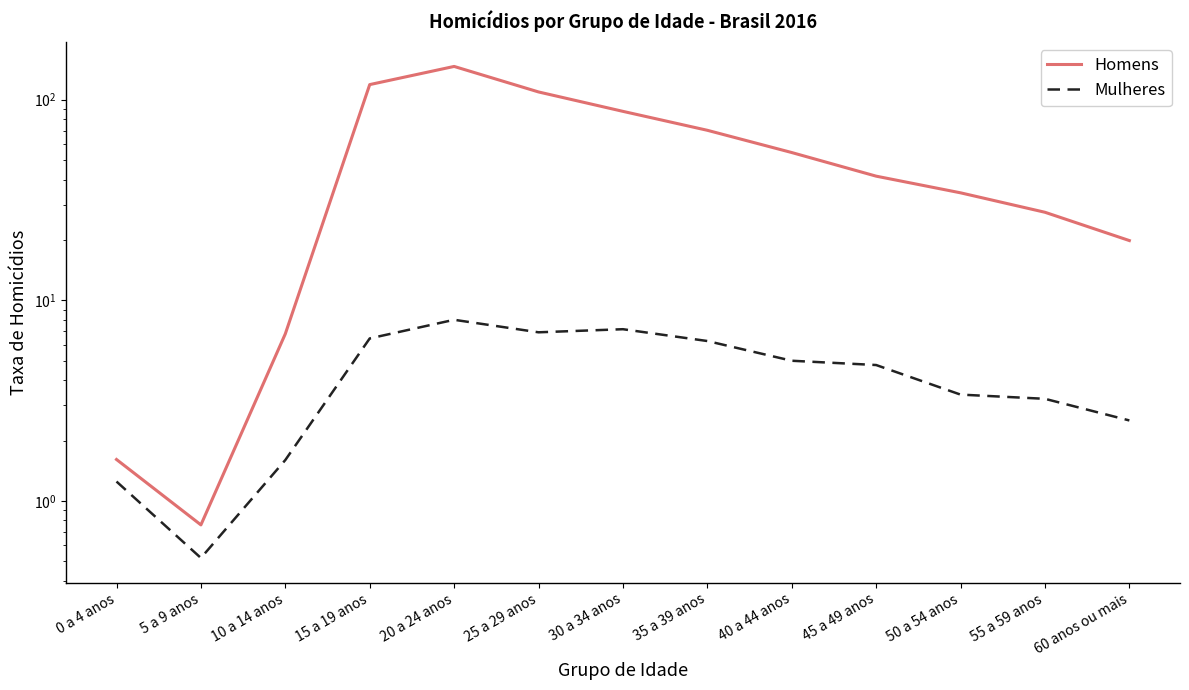

Rank the series at 15 a 19 anos from highest to lowest value.

Homens, Mulheres